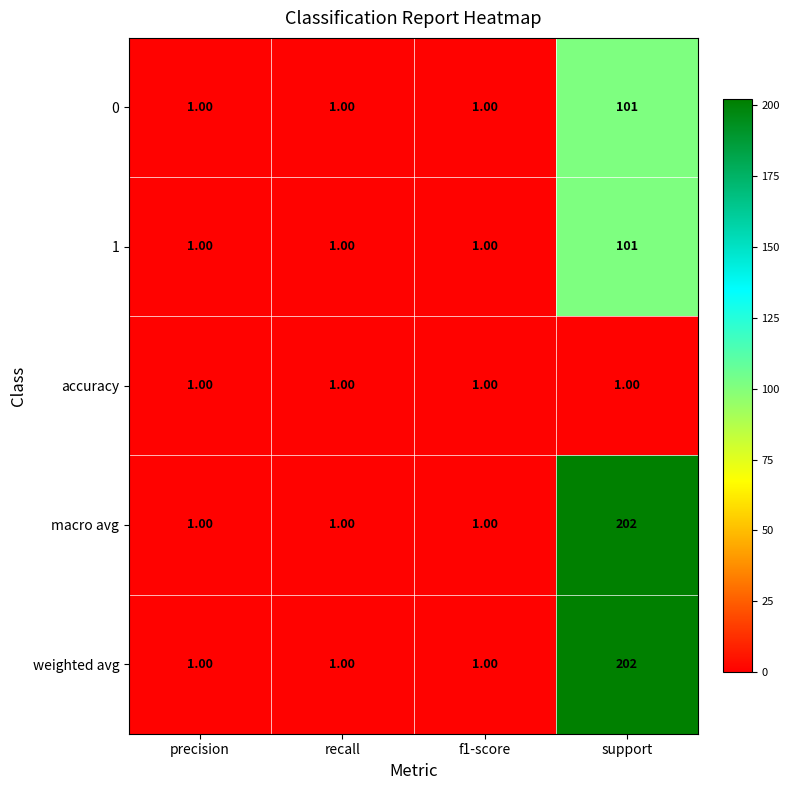

What is the average value of the 0 series?

26